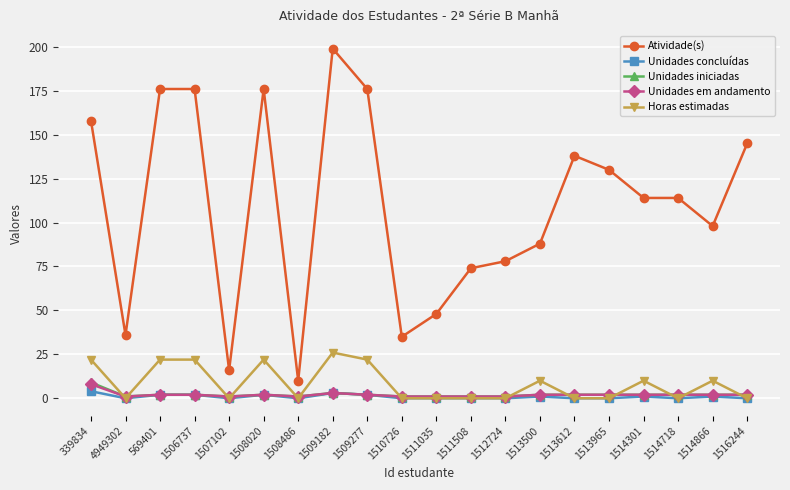

Where is the first local minimum for Horas estimadas?

4949302